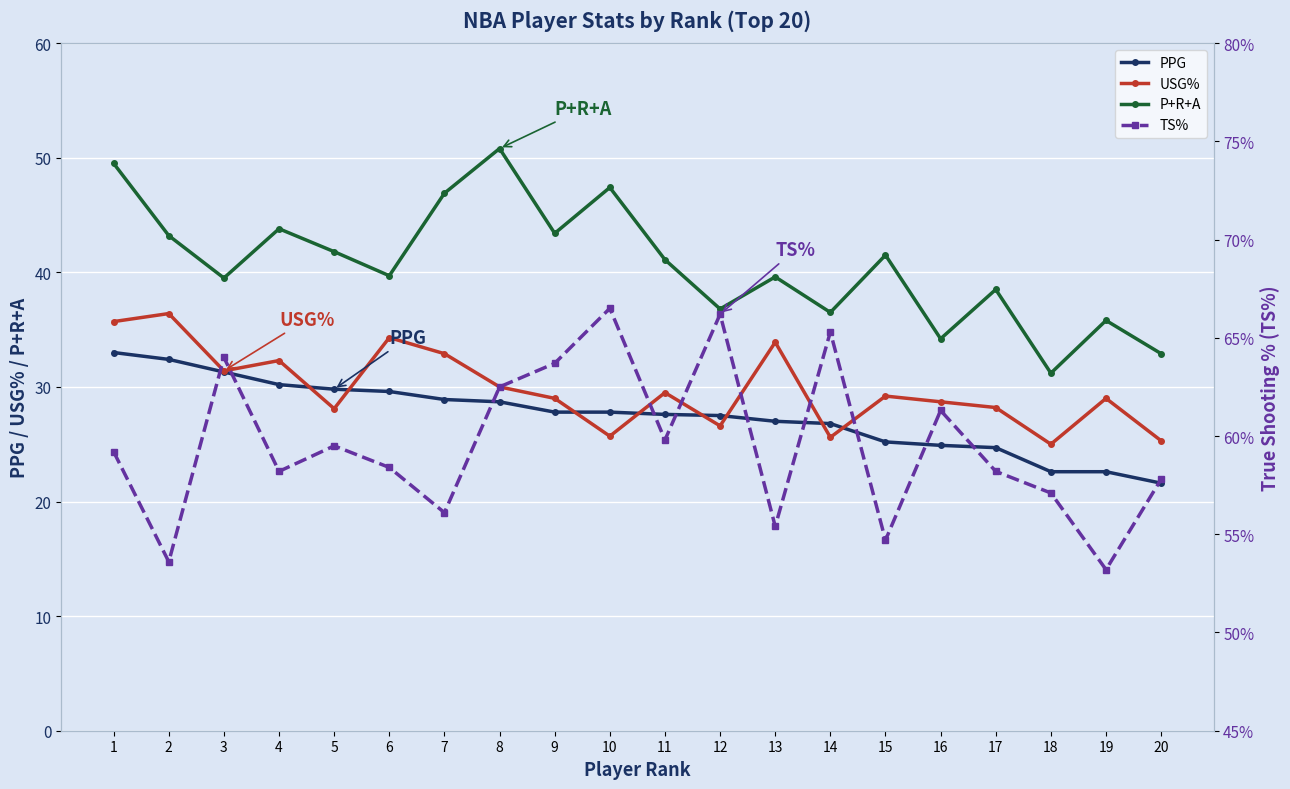

List the labels in order of TS% value, smallest first.

19, 2, 15, 13, 7, 18, 20, 4, 17, 6, 1, 5, 11, 16, 8, 9, 3, 14, 12, 10